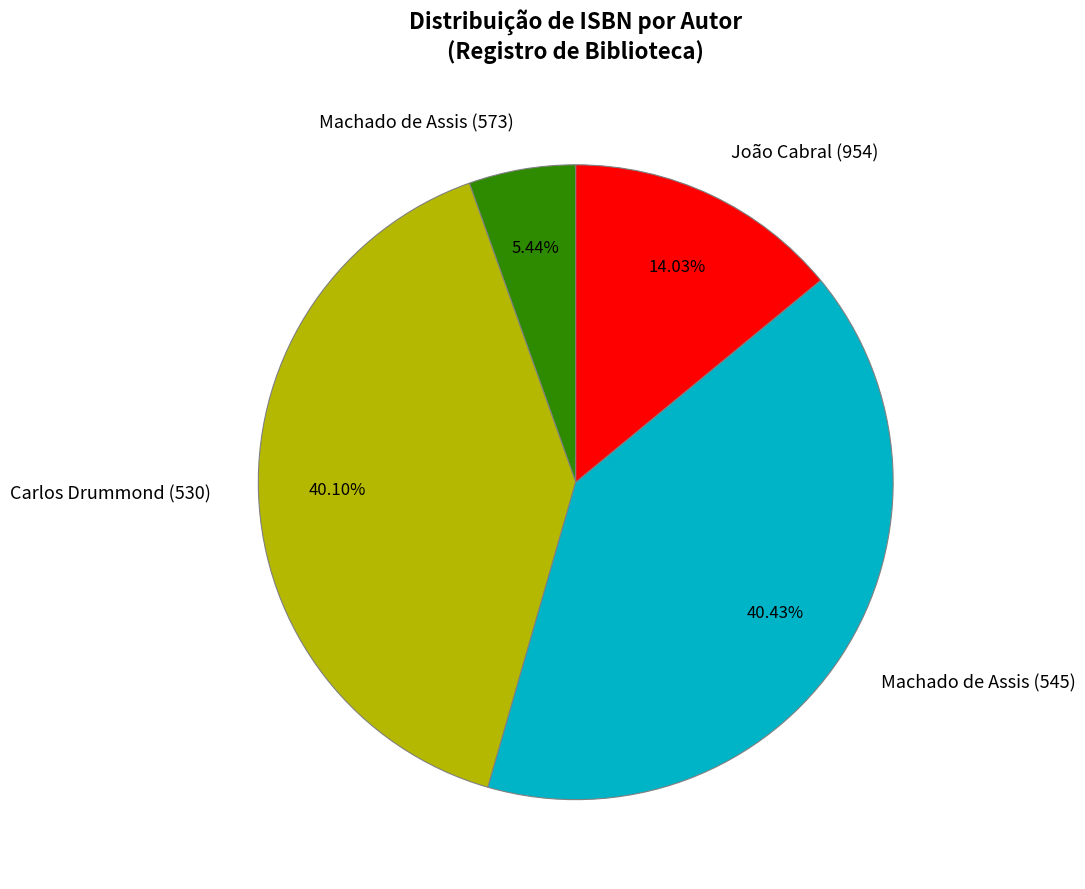

Combined, what portion of the pie is Machado de Assis (573) and Machado de Assis (545)?

45.9%